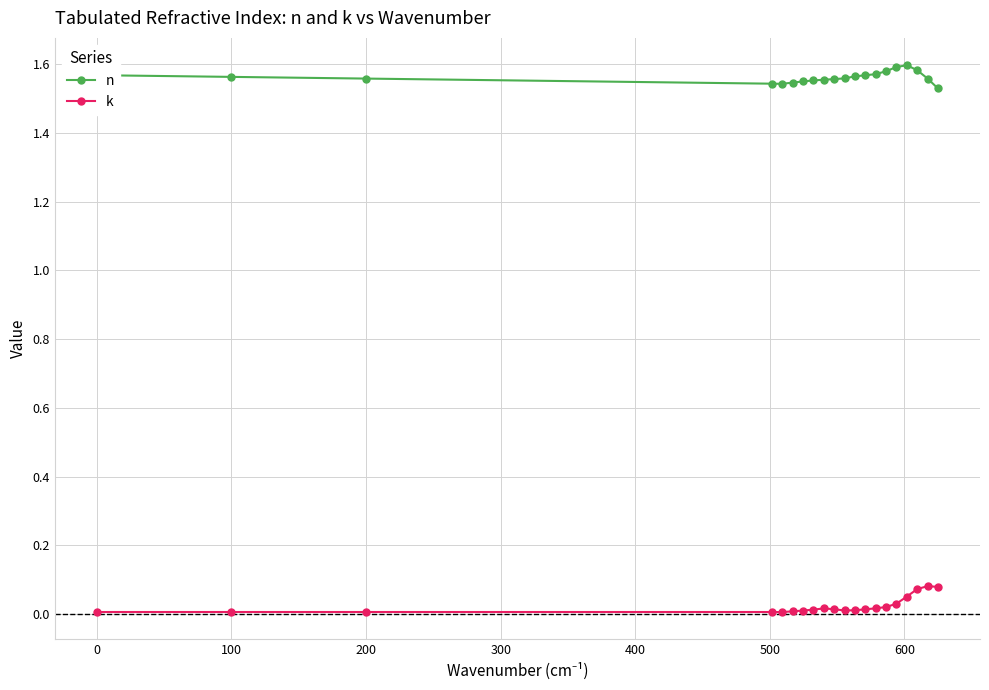

How many n values are between 1 and 2?

20